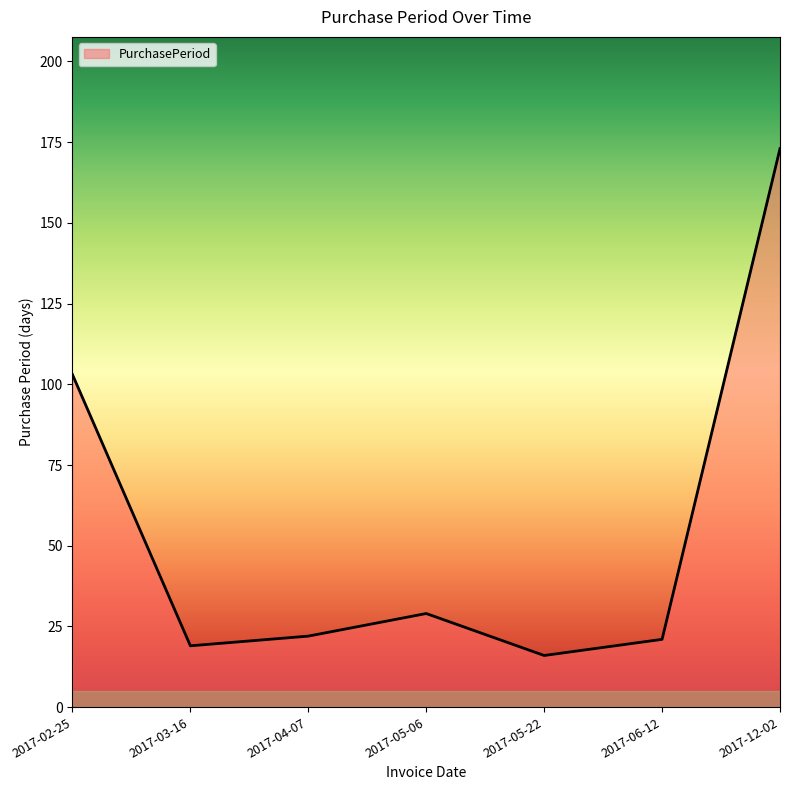

What is the change in value from 2017-02-25 to 2017-05-06?

-74